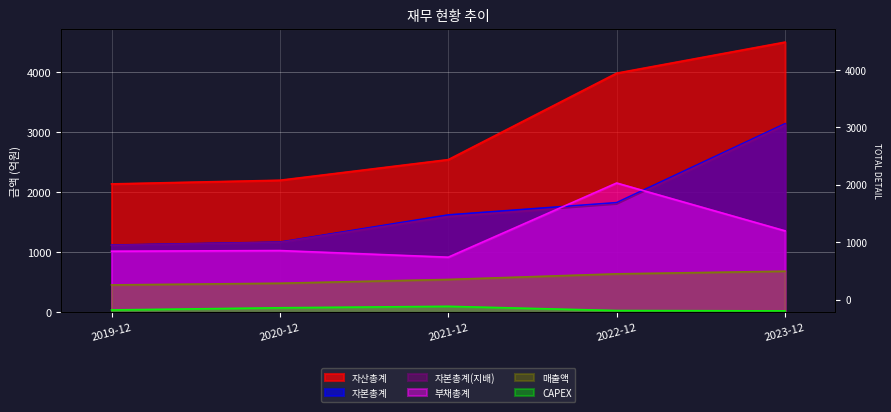

What is the difference between the maximum and minimum values in the 자본총계 series?

2017